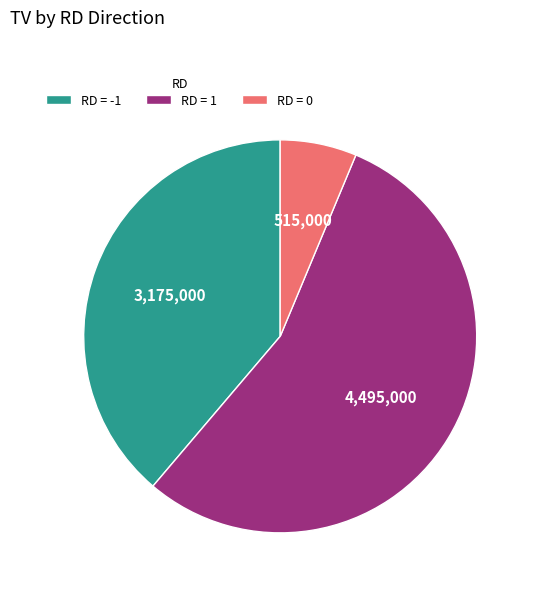

Rank the categories by value from highest to lowest.

RD = 1, RD = -1, RD = 0